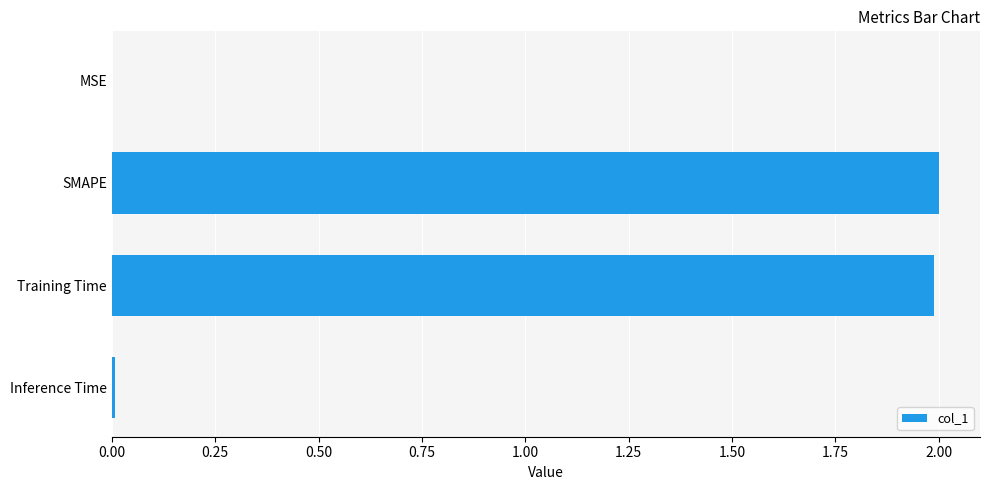

What is the sum of all values?

4.0